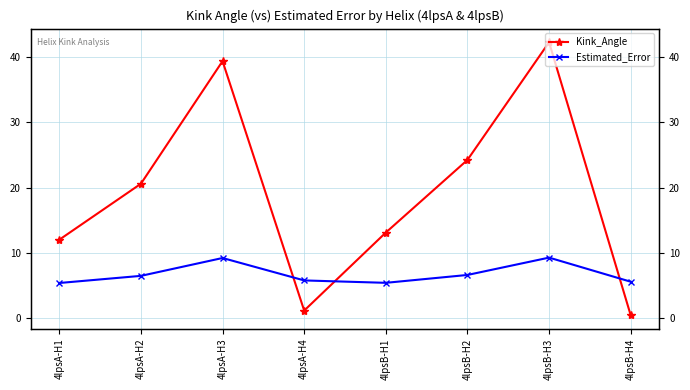

Reading right to left, what are all the values shown in this chart?

Kink_Angle: 4lpsB-H4=0.4	4lpsB-H3=42.3	4lpsB-H2=24.2	4lpsB-H1=13.1	4lpsA-H4=1.1	4lpsA-H3=39.4	4lpsA-H2=20.6	4lpsA-H1=12.0
Estimated_Error: 4lpsB-H4=5.6	4lpsB-H3=9.3	4lpsB-H2=6.6	4lpsB-H1=5.4	4lpsA-H4=5.8	4lpsA-H3=9.2	4lpsA-H2=6.5	4lpsA-H1=5.4